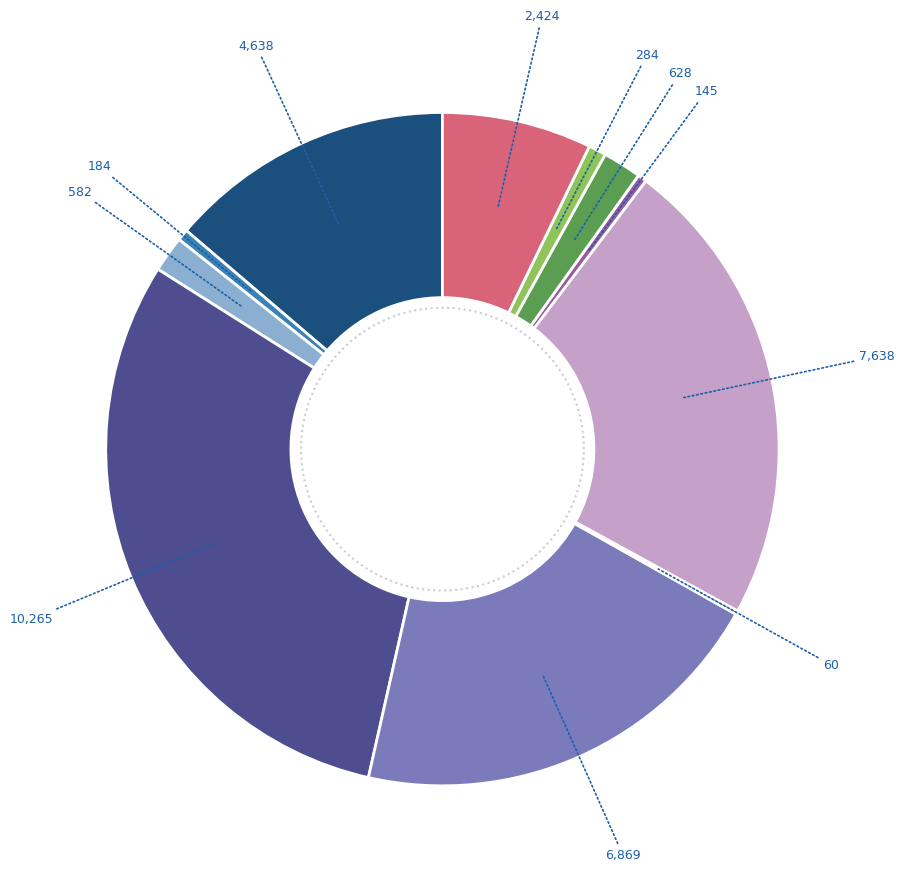

Do Cayucos Elementary and Coast Unified together represent more than half of the pie?

No